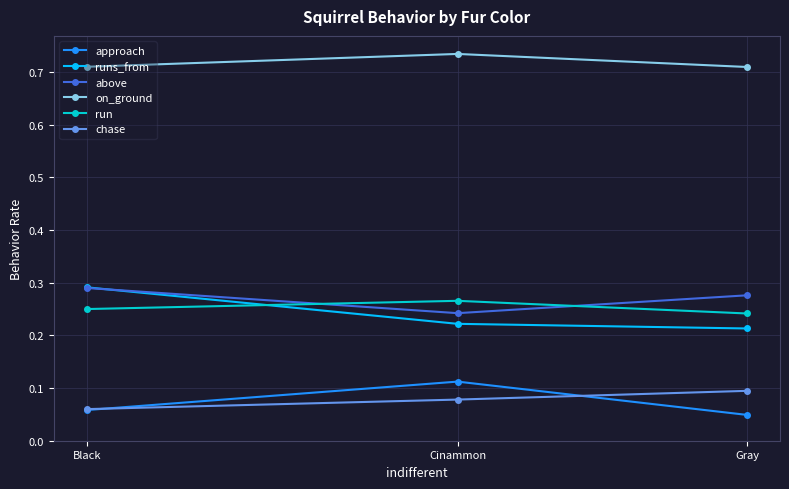

What is the total value across all series at Cinammon?

1.7